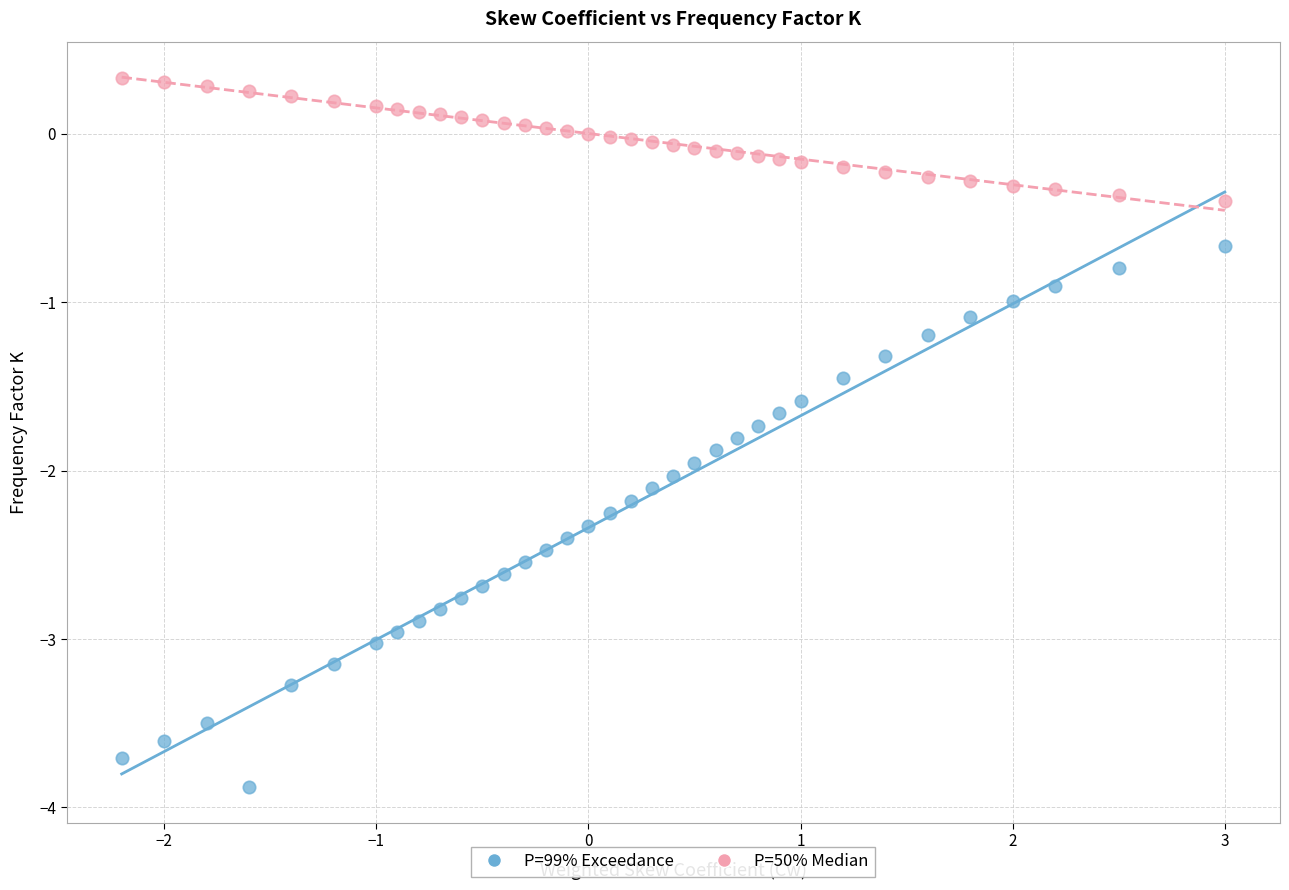

Across all data points, what is the range of Y values (max minus min)?

4.2